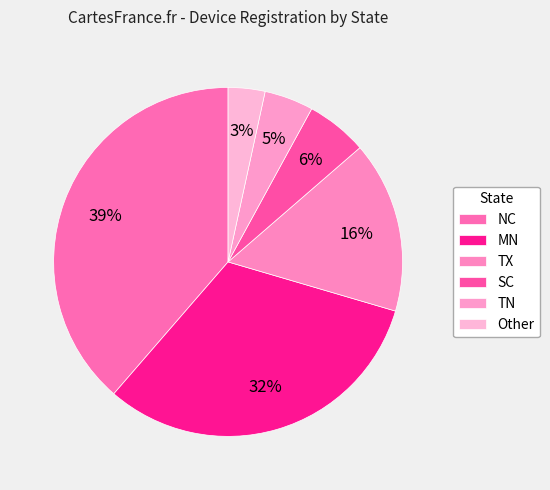

To the nearest percent, what percentage of the pie is TN?

5%